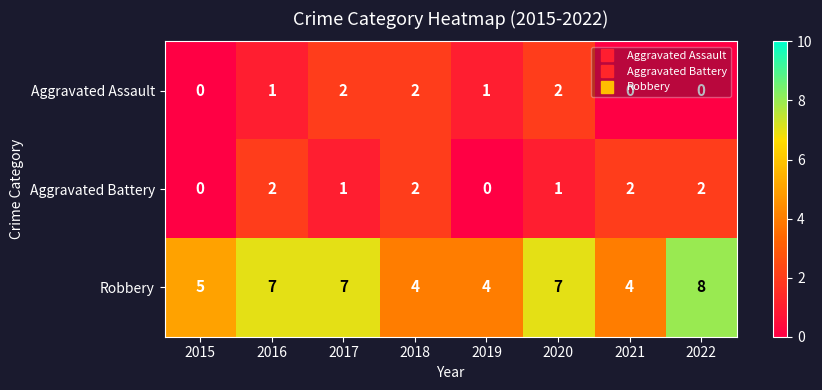

What is the difference between the Robbery values at 2022 and 2015?

3